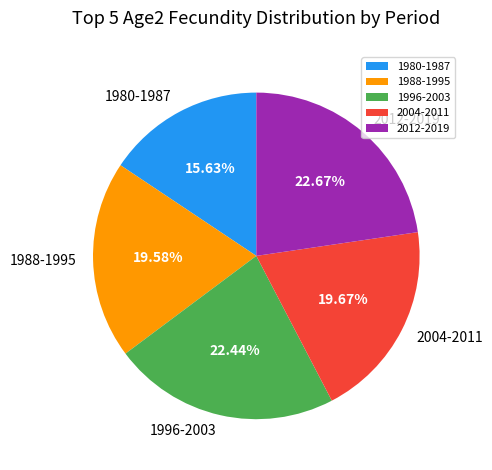

Is there a majority slice in this chart?

No